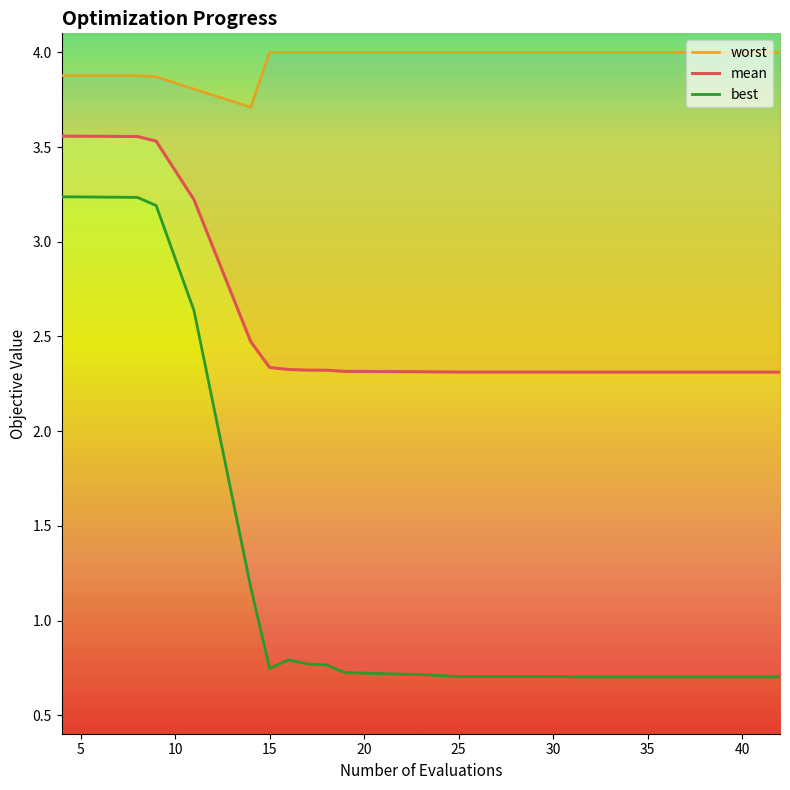

The value of worst at 15 is 6.9. True or false?

False